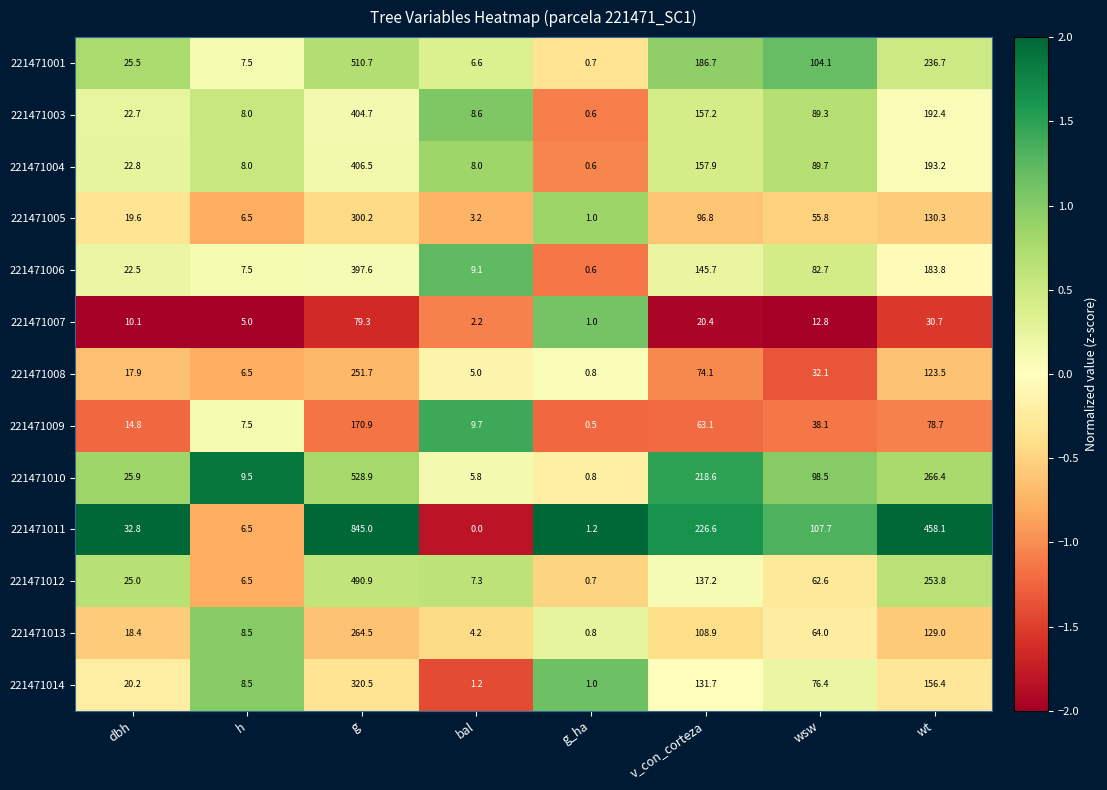

Which series changed the most between dbh and g?

221471011